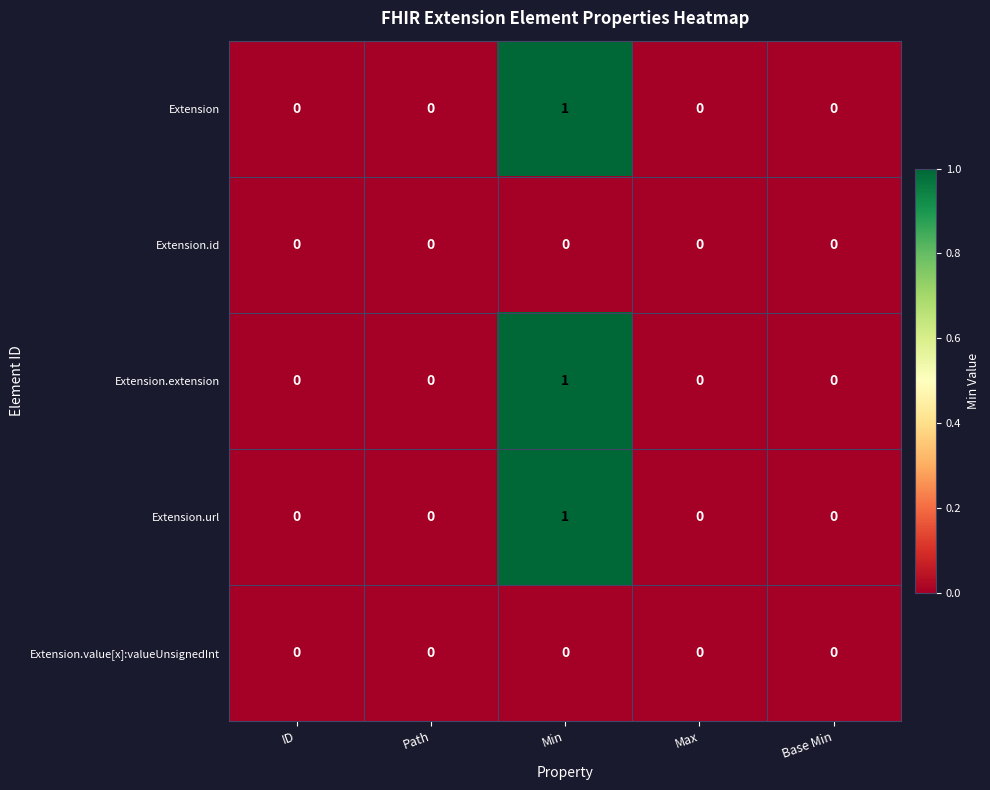

At which category is the sum across all series the highest?

Min